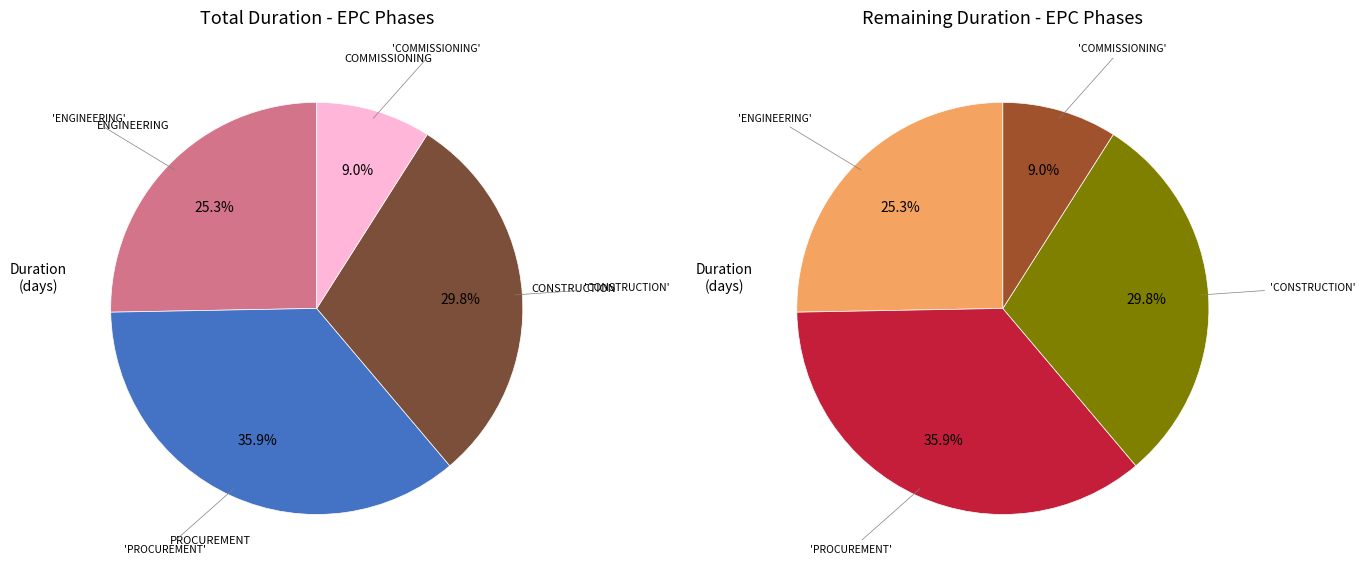

How many segments does this pie chart have?

4